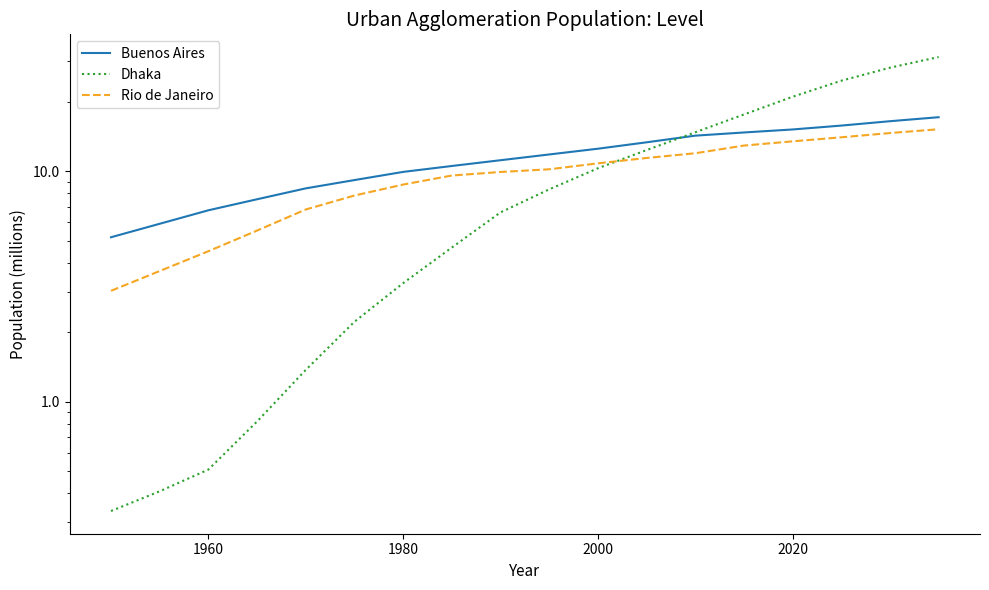

Which series has the largest range (max minus min)?

Dhaka